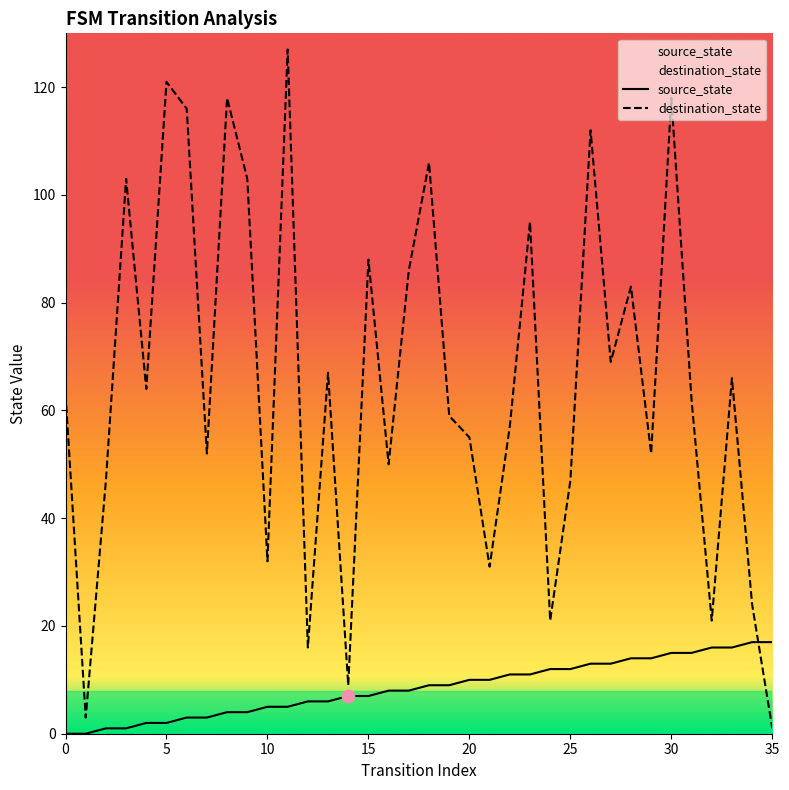

At which category is the sum across all series the highest?

30